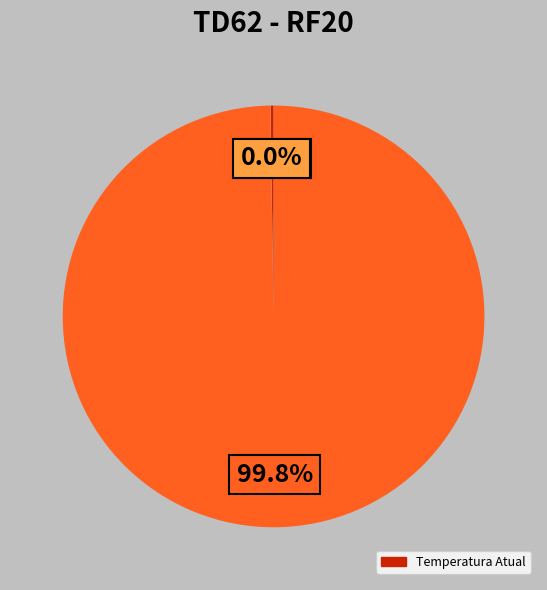

Does any single category account for the majority?

Yes